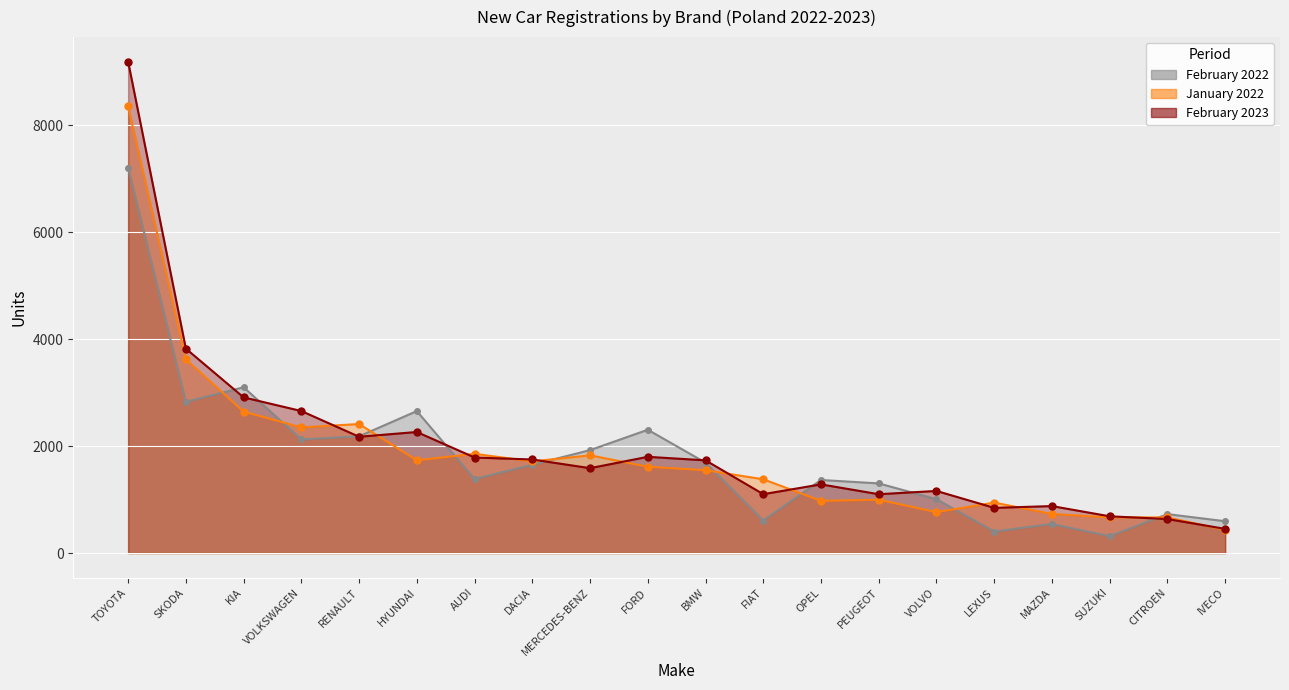

Reading left to right, what are all the values shown in this chart?

February 2023: TOYOTA=9185	SKODA=3821	KIA=2910	VOLKSWAGEN=2655	RENAULT=2174	HYUNDAI=2263	AUDI=1786	DACIA=1749	MERCEDES-BENZ=1587	FORD=1799	BMW=1733	FIAT=1101	OPEL=1284	PEUGEOT=1100	VOLVO=1161	LEXUS=845	MAZDA=878	SUZUKI=687	CITROEN=636	IVECO=452
February 2022: TOYOTA=7203	SKODA=2827	KIA=3099	VOLKSWAGEN=2124	RENAULT=2182	HYUNDAI=2654	AUDI=1384	DACIA=1651	MERCEDES-BENZ=1924	FORD=2305	BMW=1690	FIAT=608	OPEL=1366	PEUGEOT=1302	VOLVO=1007	LEXUS=403	MAZDA=544	SUZUKI=316	CITROEN=728	IVECO=595
January 2022: TOYOTA=8349	SKODA=3620	KIA=2644	VOLKSWAGEN=2349	RENAULT=2412	HYUNDAI=1734	AUDI=1855	DACIA=1713	MERCEDES-BENZ=1827	FORD=1614	BMW=1549	FIAT=1379	OPEL=976	PEUGEOT=997	VOLVO=766	LEXUS=943	MAZDA=731	SUZUKI=667	CITROEN=666	IVECO=433